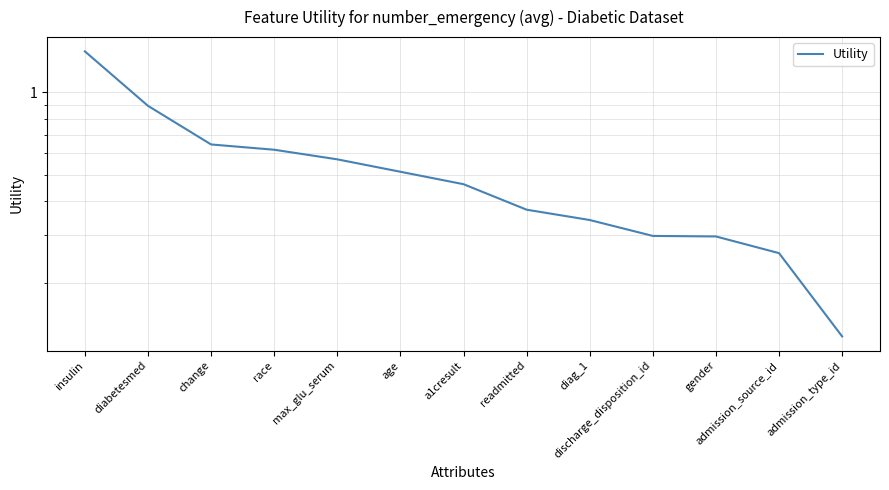

Where is the data nearest to the value 0?

admission_type_id